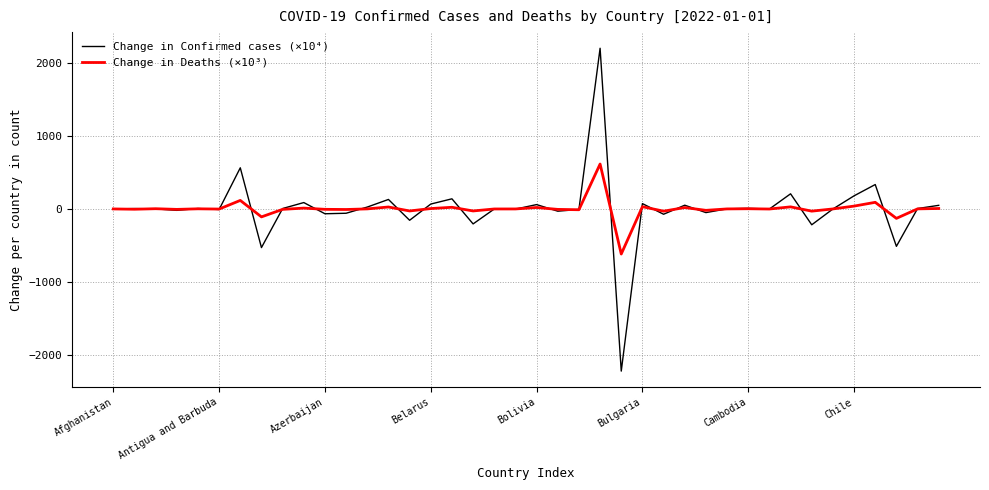

What is the minimum value shown in the chart?

-2227.6